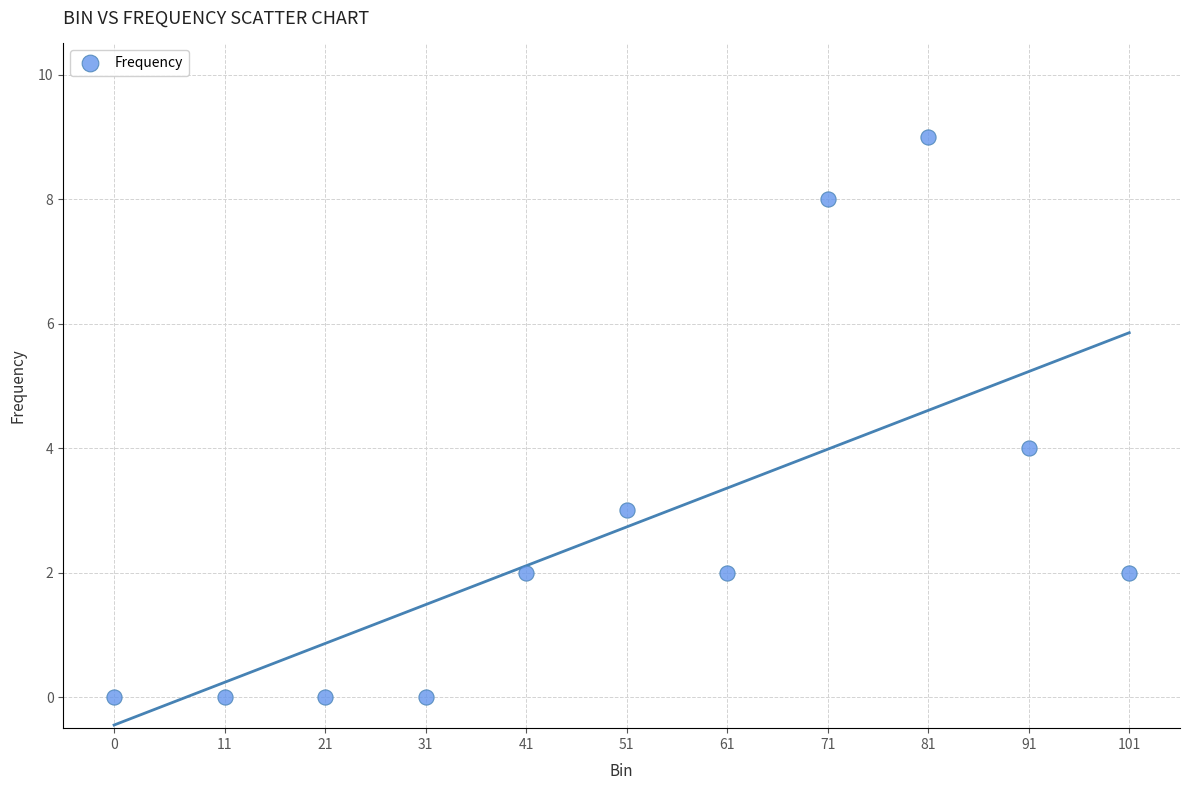

What is the range of Y values (max minus min)?

9